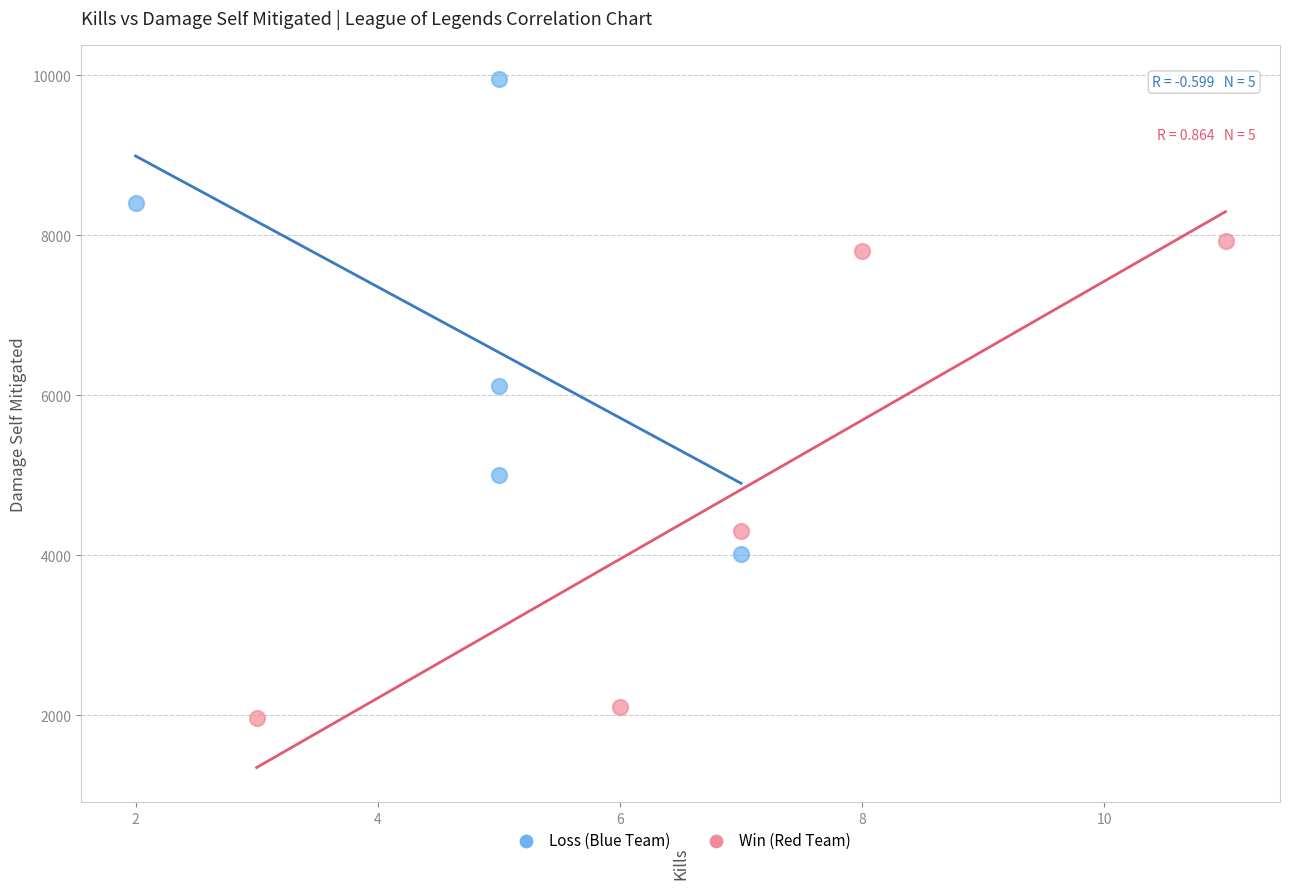

Which series reaches the minimum Y coordinate?

Win (Red Team)